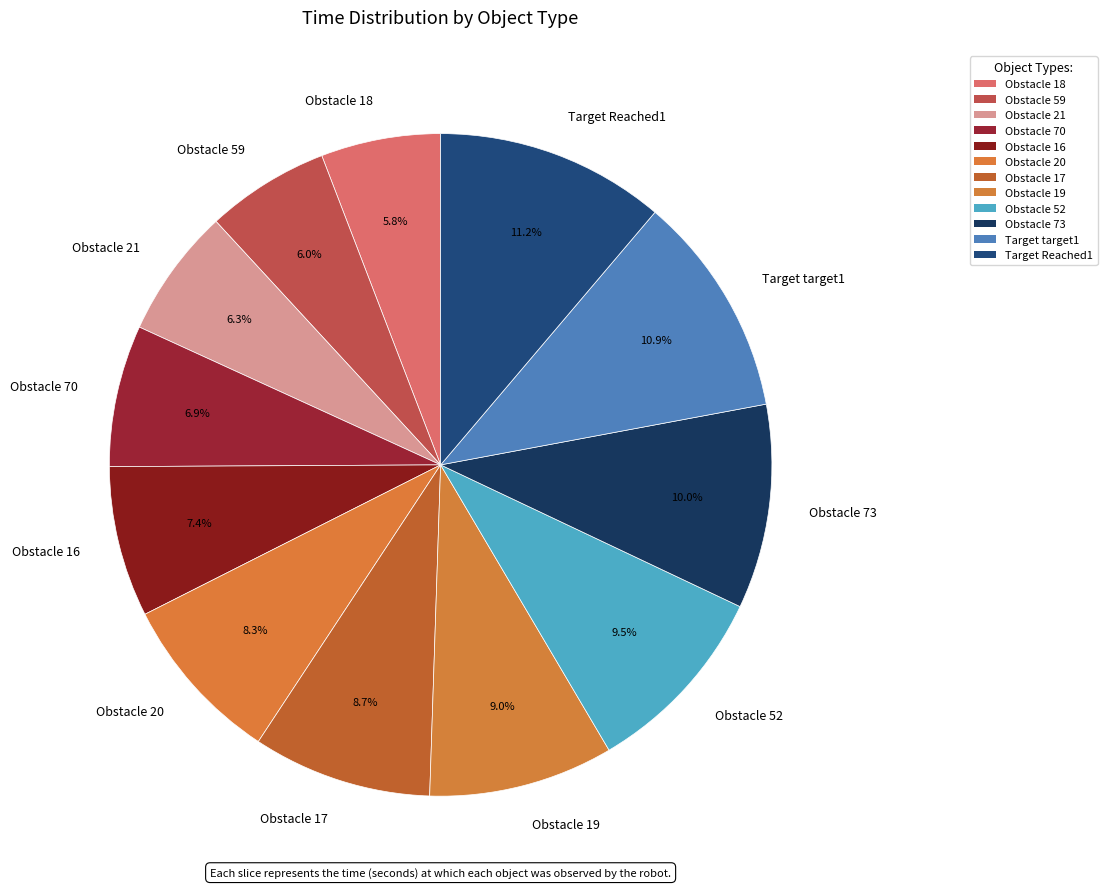

What is the ratio of the value at Target Reached1 to the value at Obstacle 52?

1.2